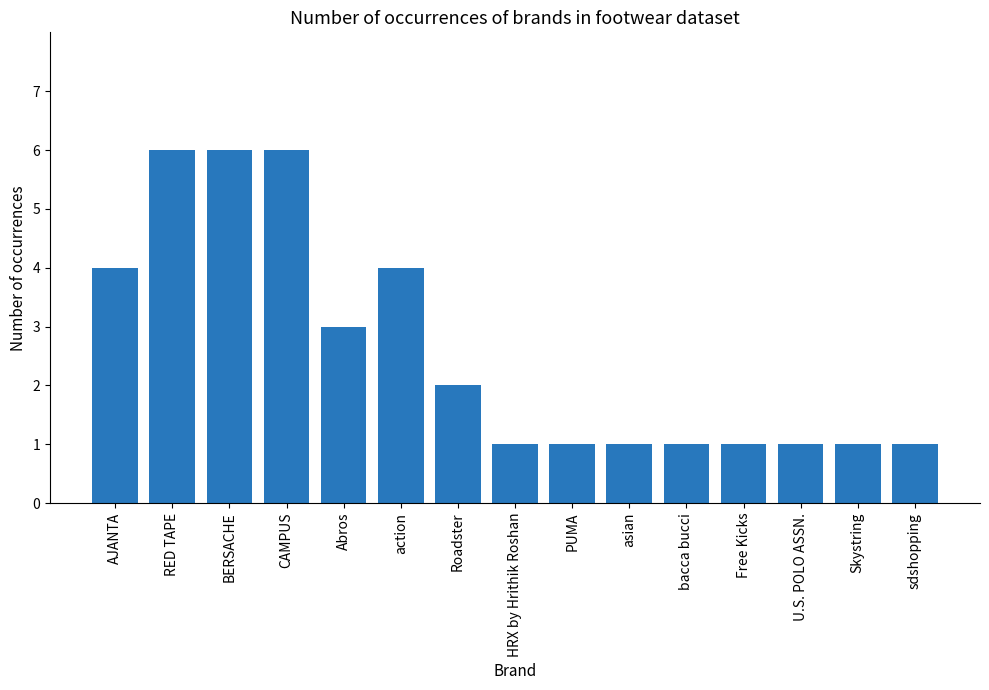

What is the maximum value shown in the chart?

6